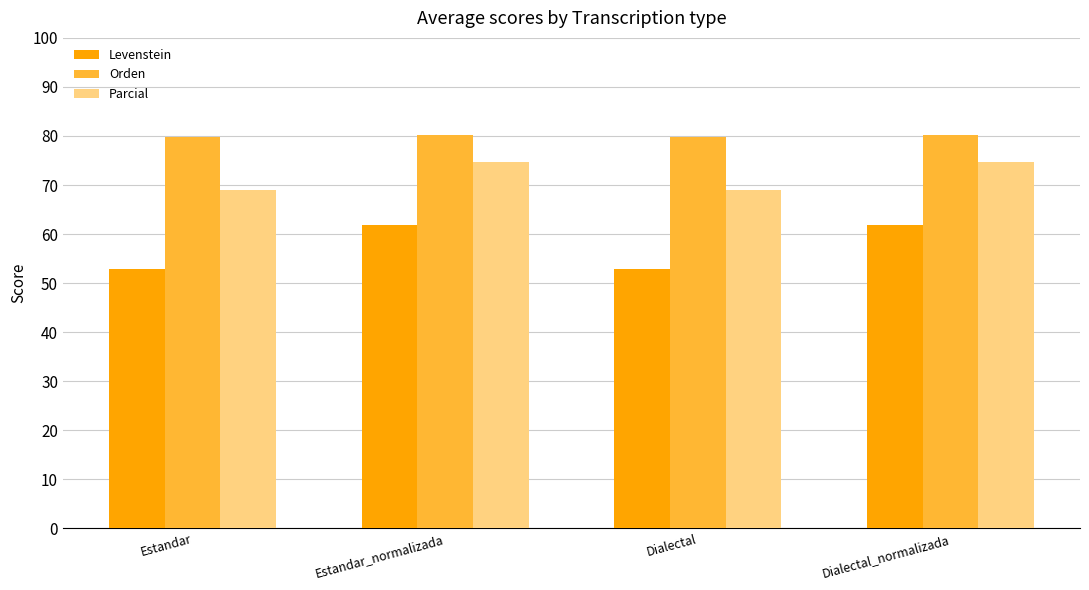

Rank the series at Estandar from highest to lowest value.

Orden, Parcial, Levenstein